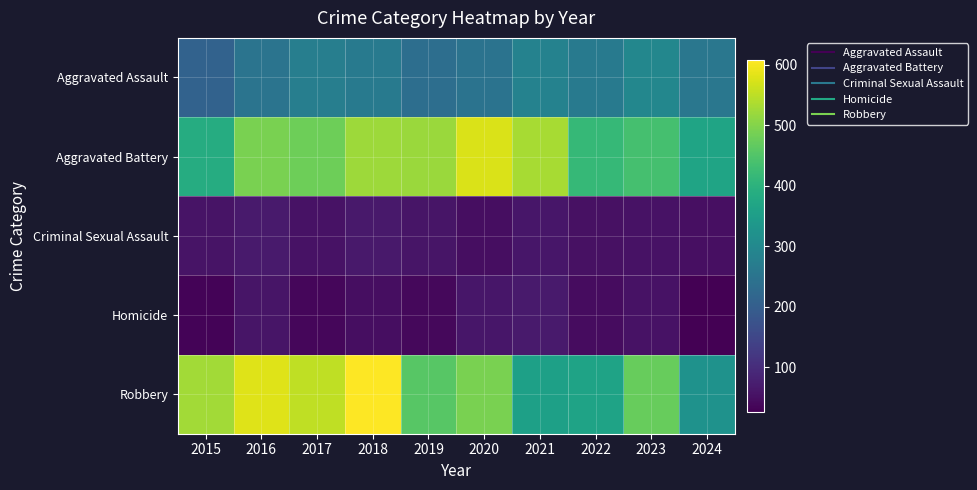

What is the maximum value shown in the chart?

608